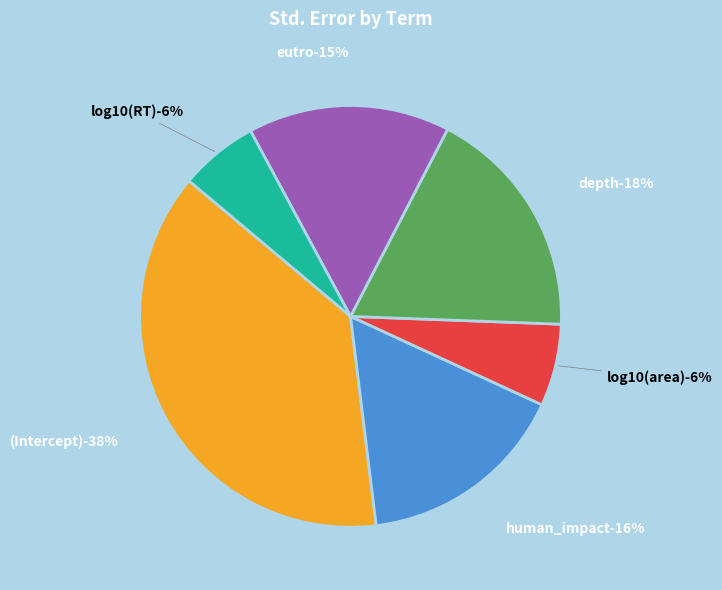

The log10(area) slice represents 6% of the pie. True or false?

True